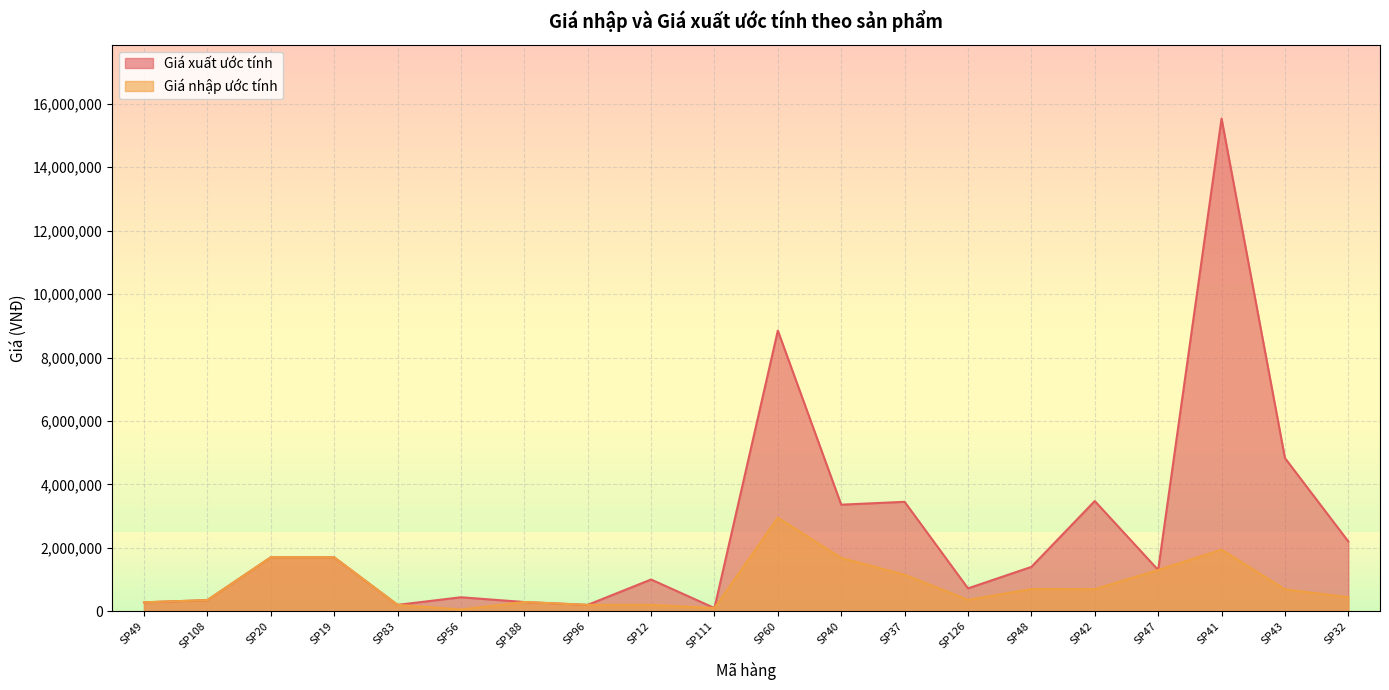

True or false: Giá xuất ước tính and Giá nhập ước tính intersect in this chart.

False